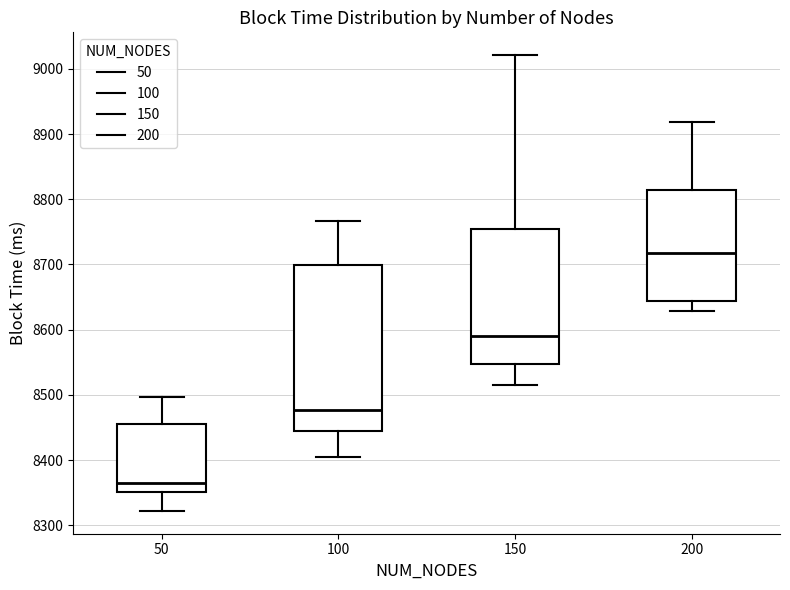

Where does the median line of the box at x = 100 sit on the y-axis? The values are not printed on the chart, so give them approximately, as read against the axis.

8480